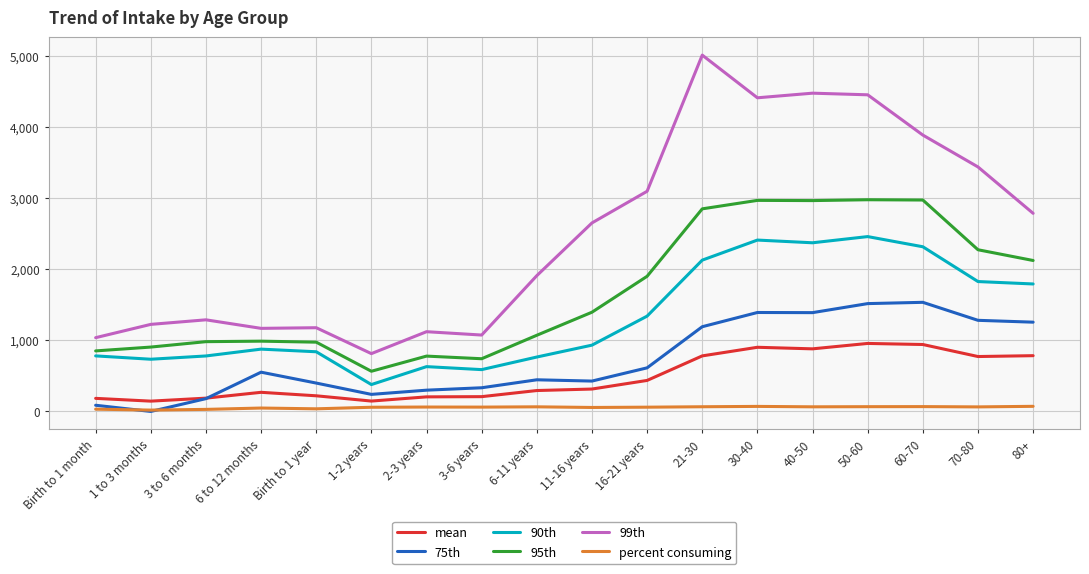

What is the maximum value shown in the chart?

5009